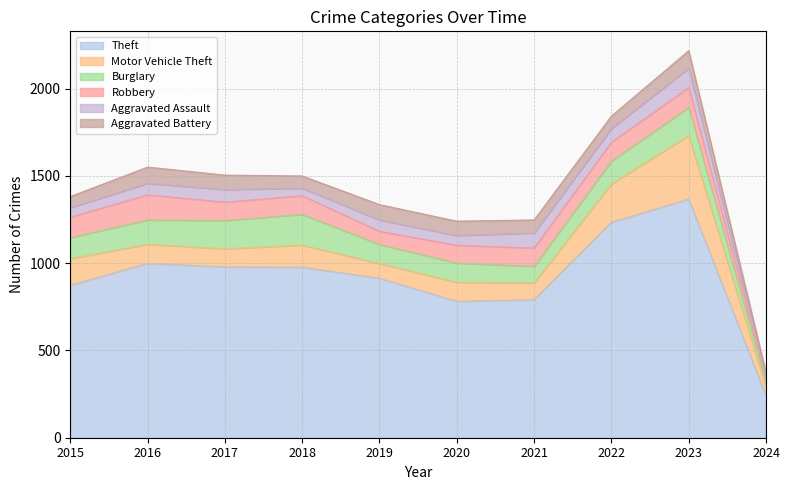

What is the total value across all series at 2017?

1505